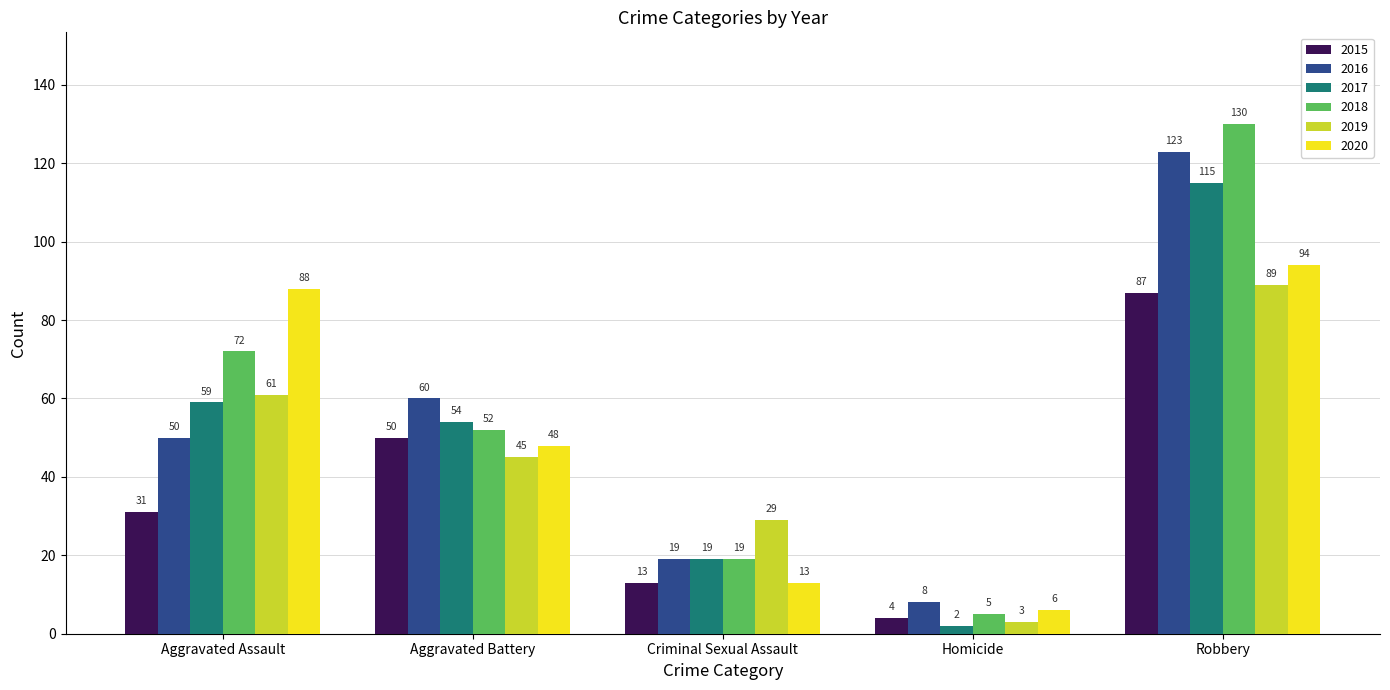

Is it true that 2019 equals 29 at Criminal Sexual Assault?

True